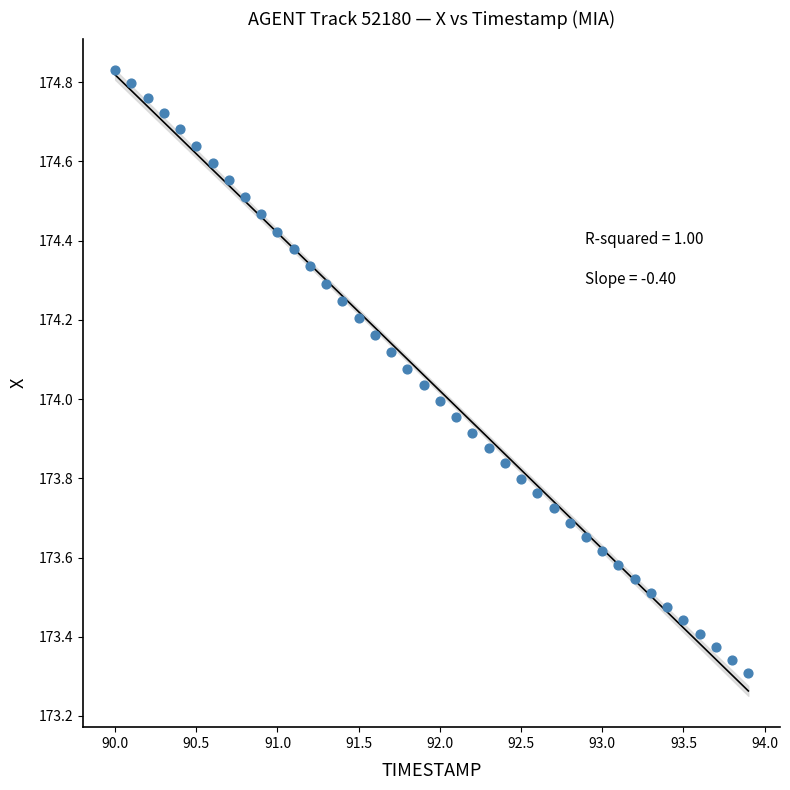

What is the range of Y values (max minus min)?

1.5